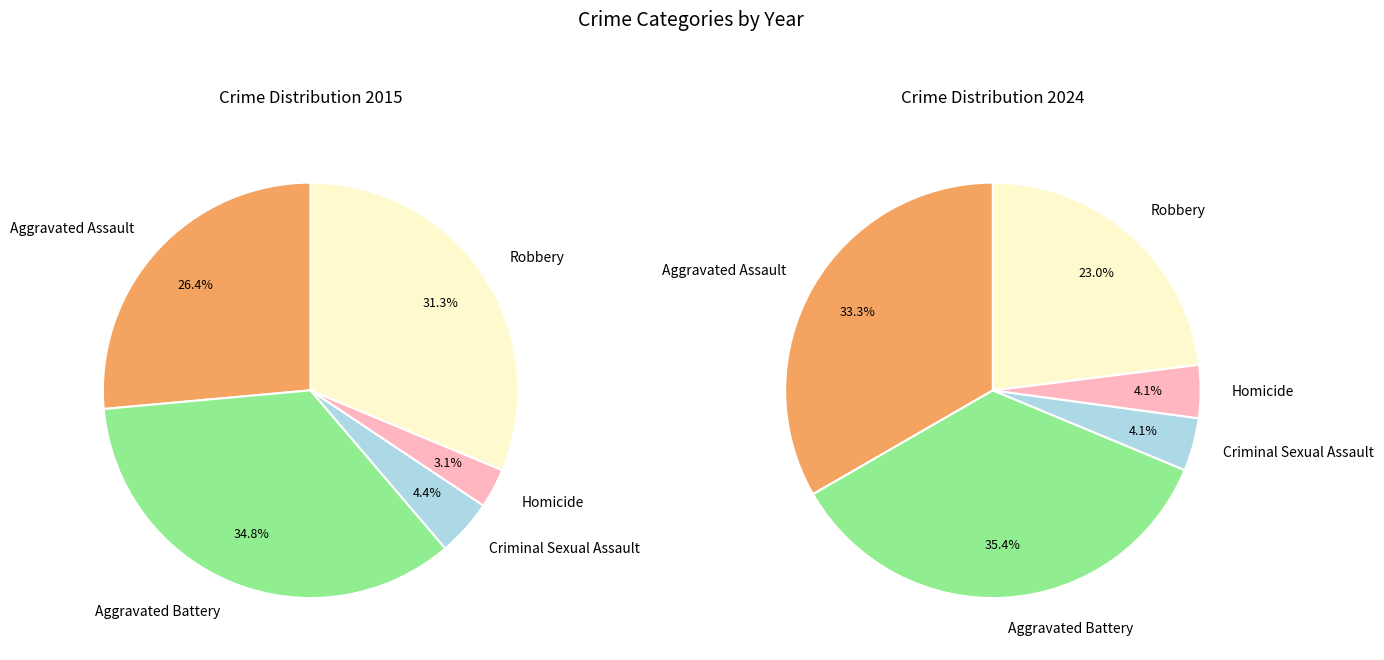

Does any single category account for the majority?

No